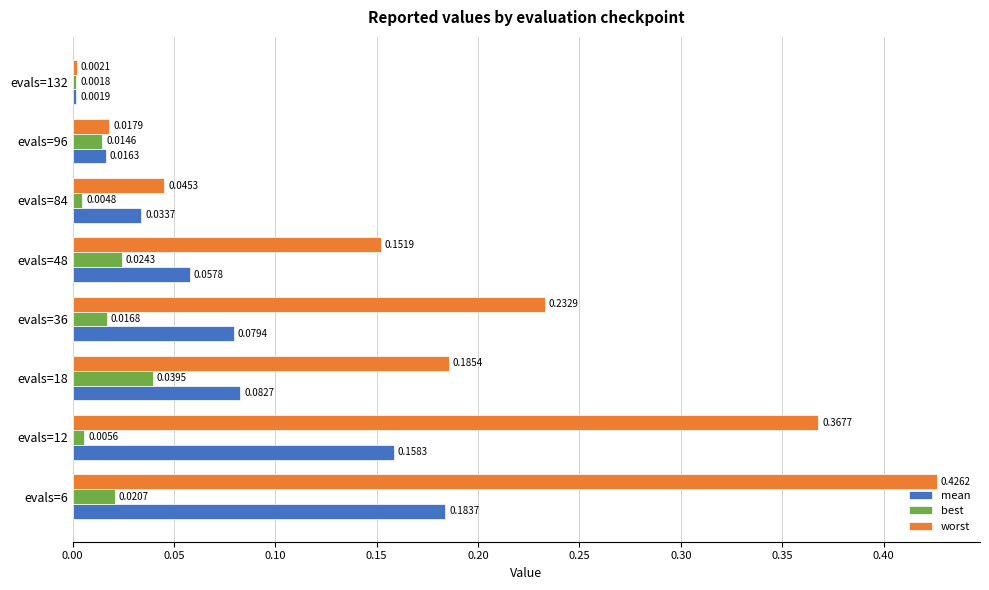

What is the sum of all worst values?

1.4